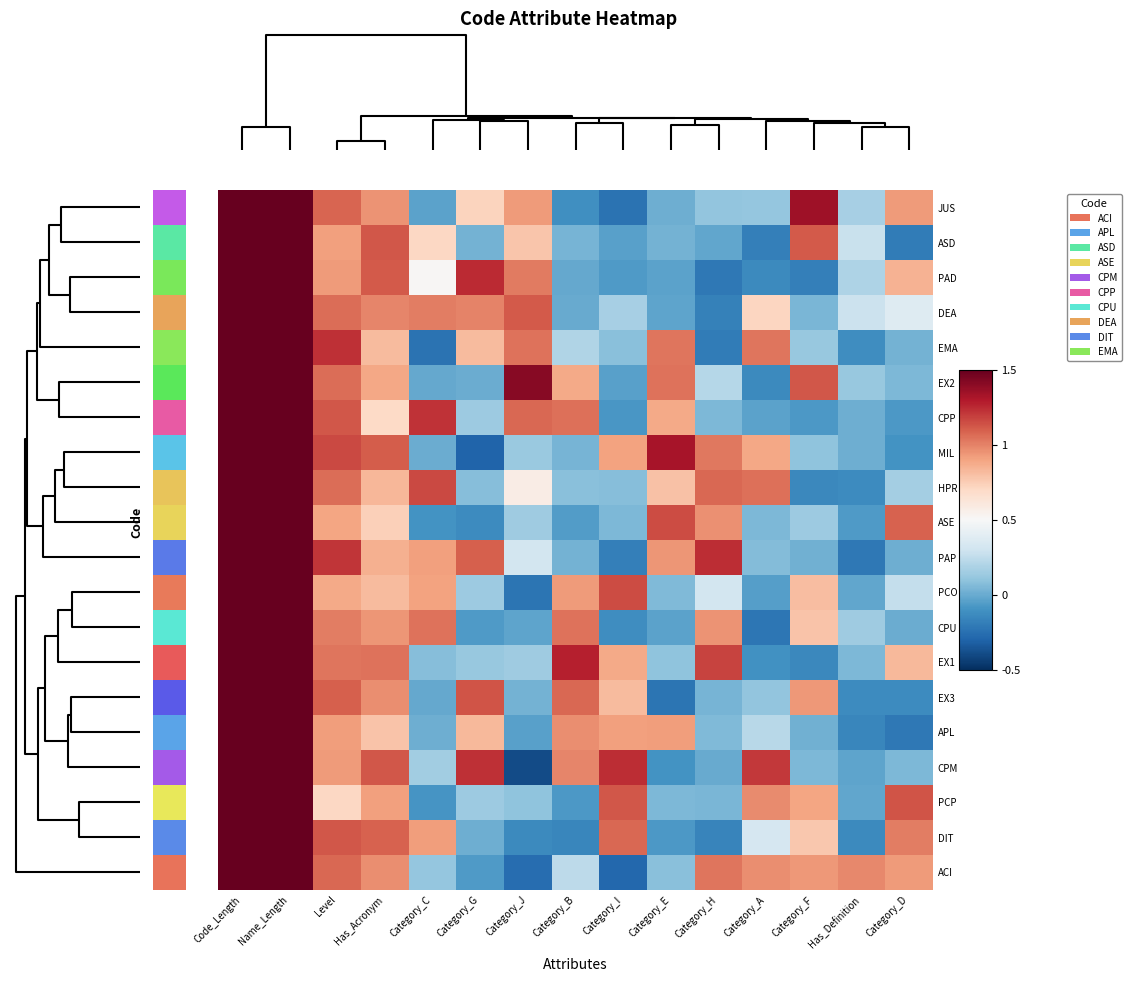

Count the number of categories in the chart.

15